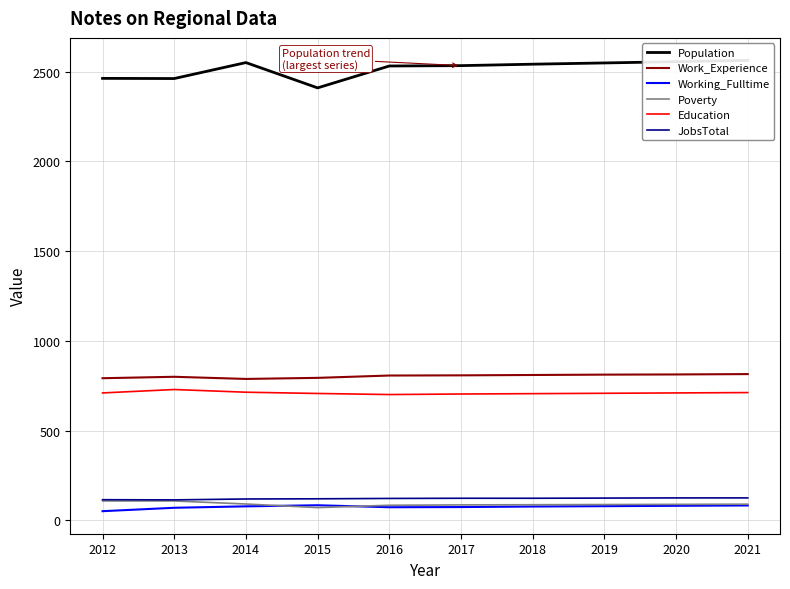

At which category is the sum across all series the highest?

2021